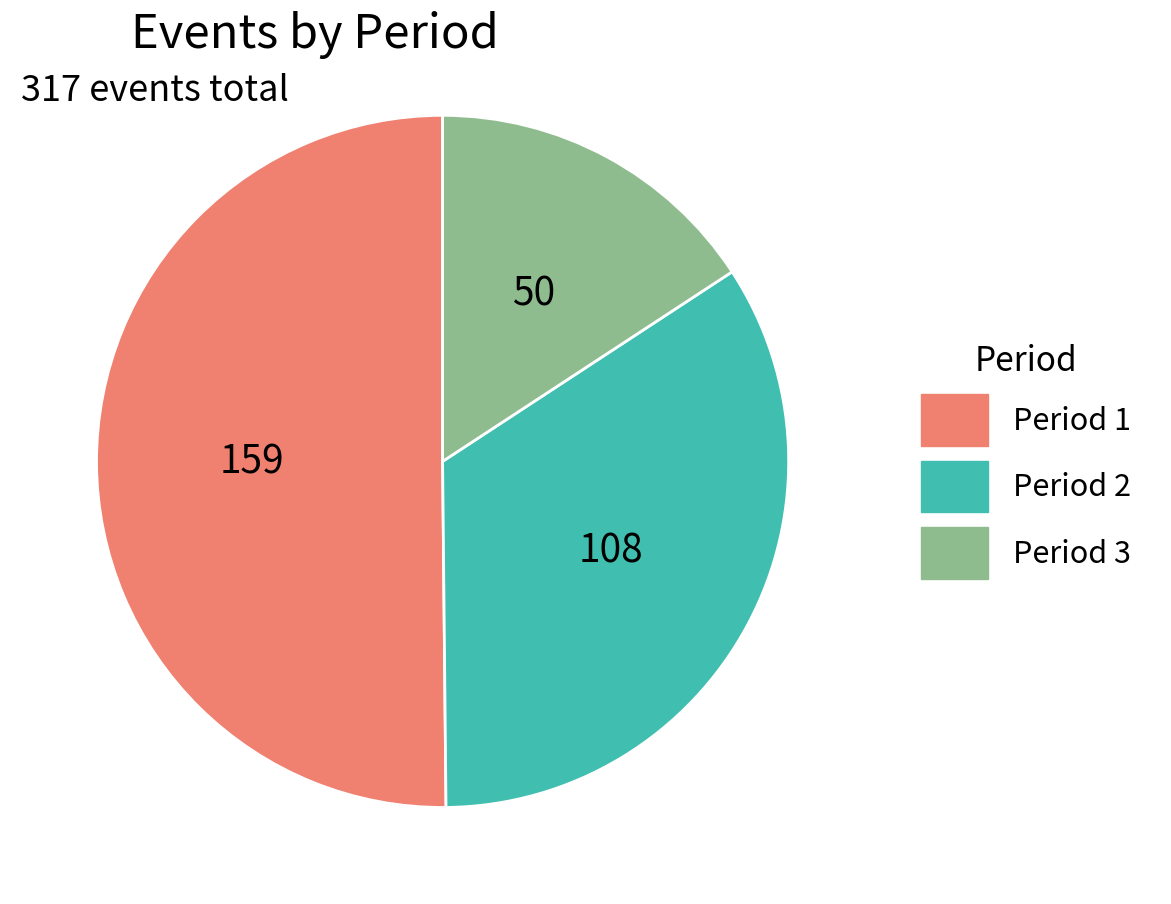

Does Period 2 represent more than half of the total?

No